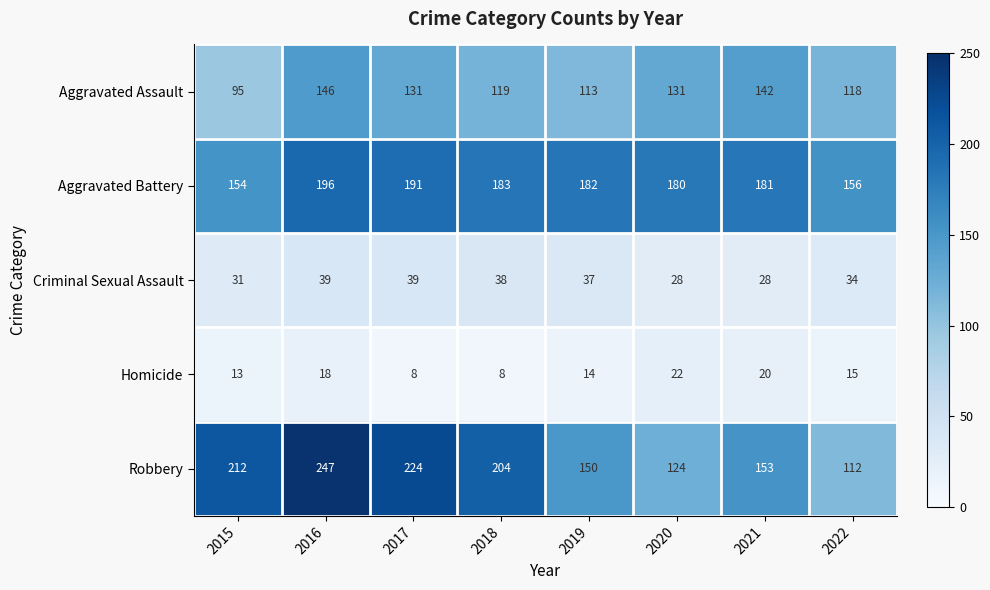

How many distinct data groups are displayed?

5